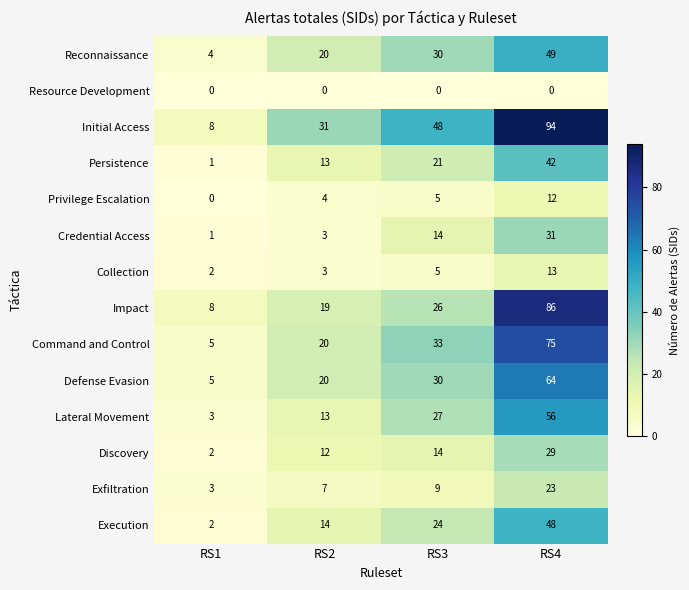

List the labels in order of Credential Access value, largest first.

RS4, RS3, RS2, RS1